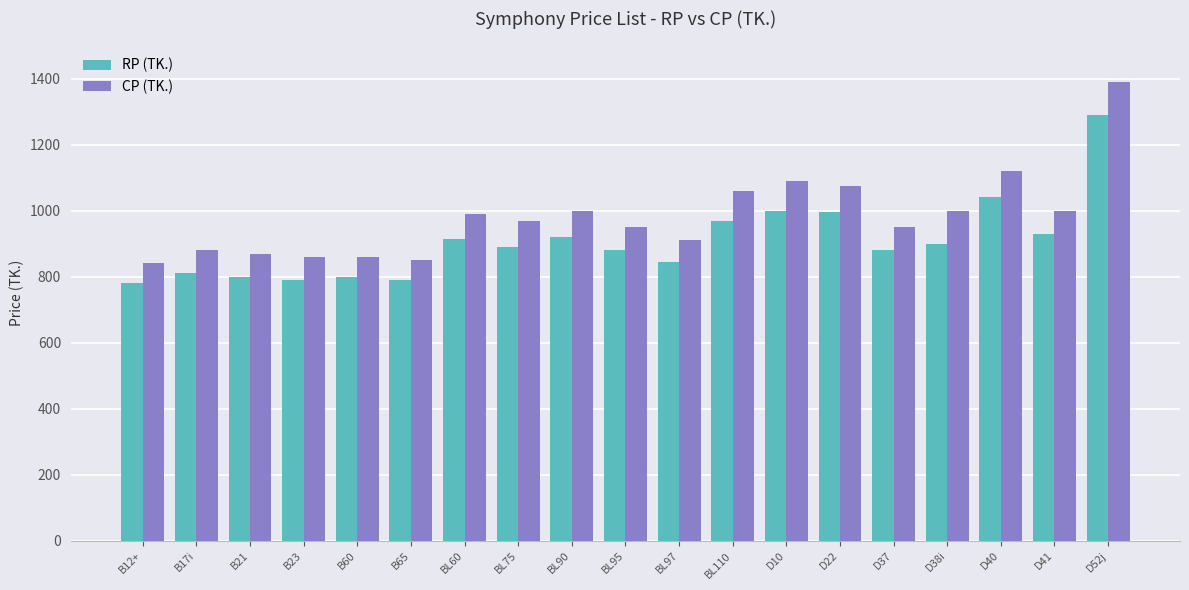

Are the bars horizontal?

No